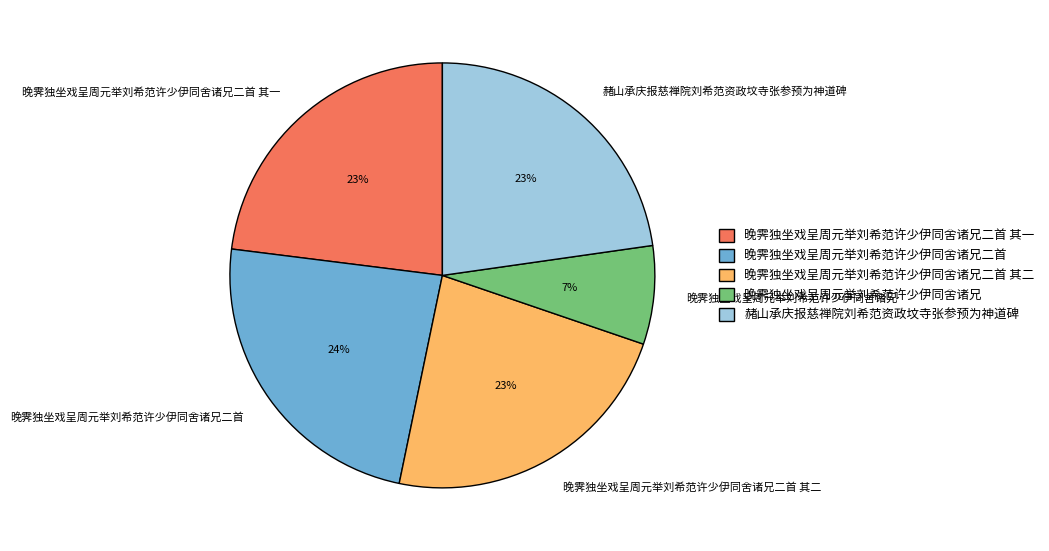

True or false: 晚霁独坐戏呈周元举刘希范许少伊同舍诸兄二首 accounts for 33% of the total.

False